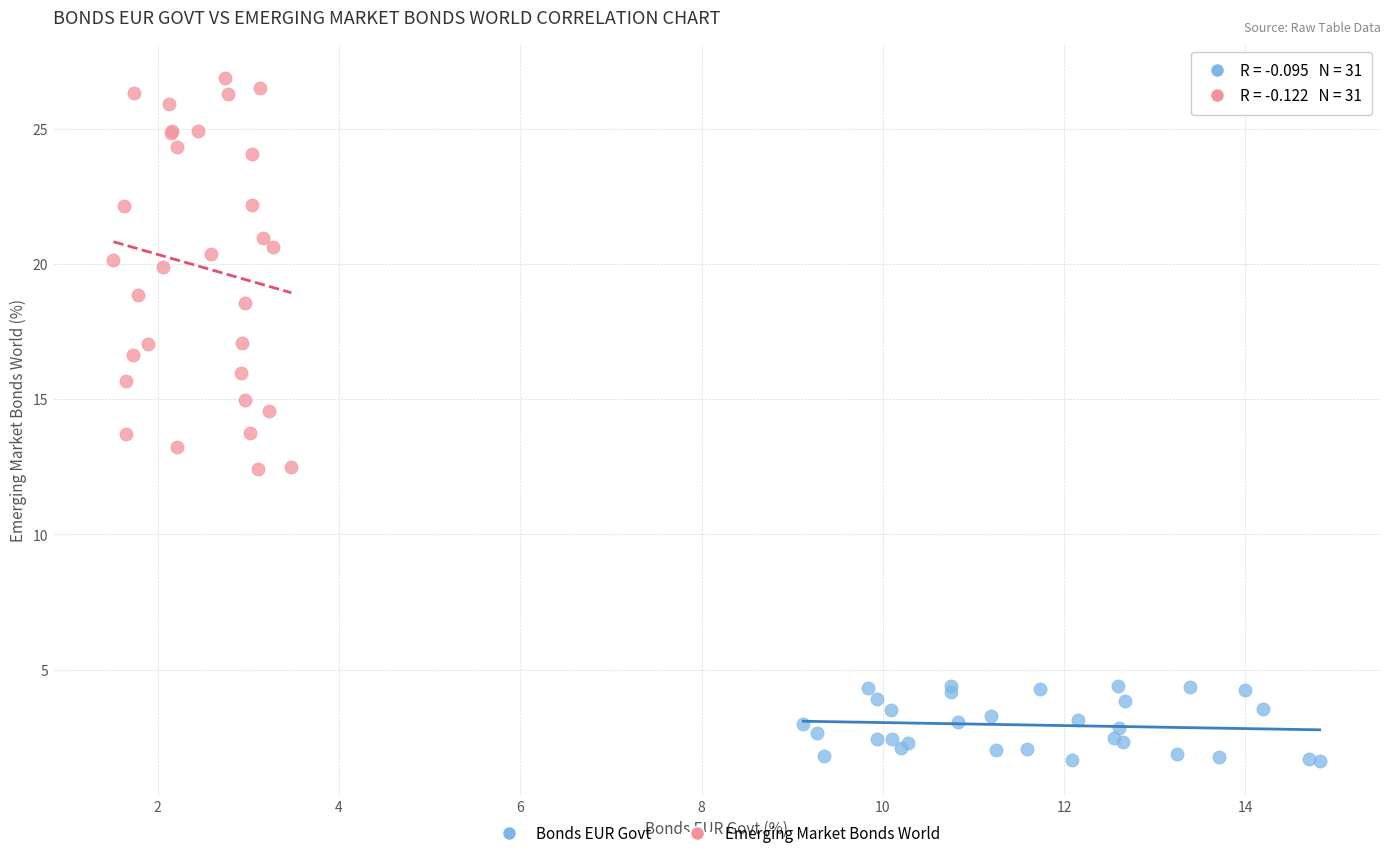

Which series reaches the maximum Y coordinate?

Emerging Market Bonds World